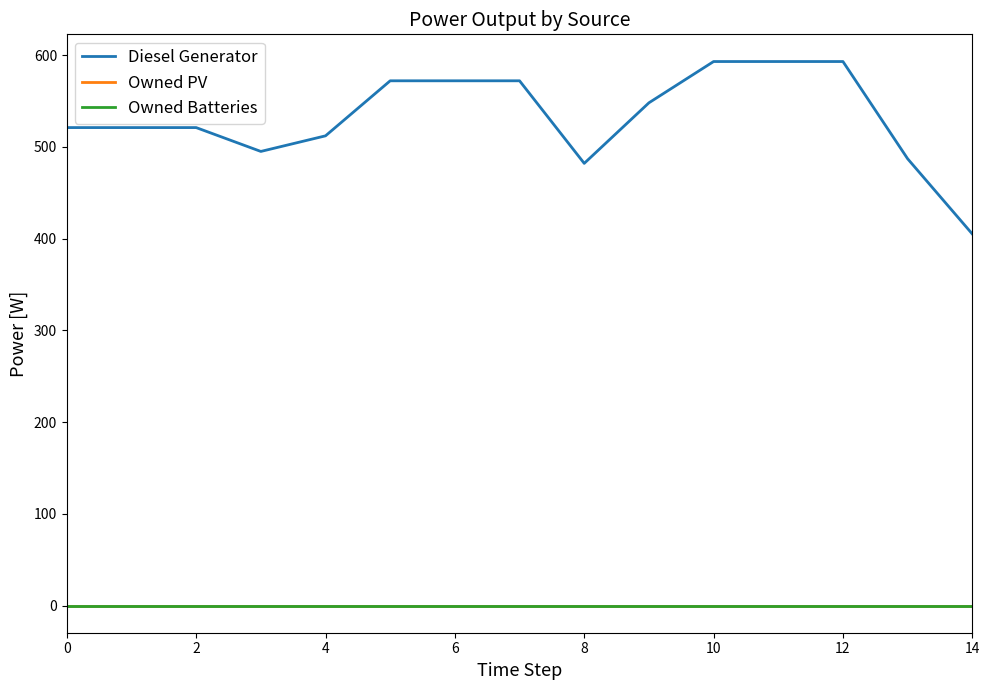

How many lines are shown in the chart?

3